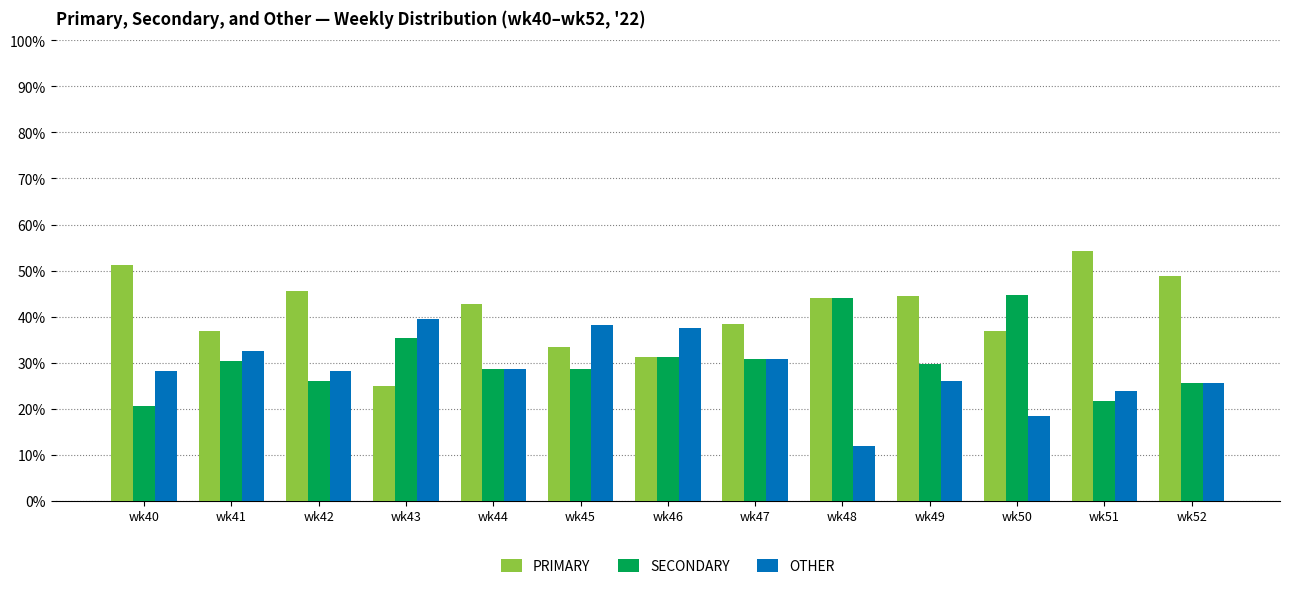

What is the highest value of the PRIMARY series?

54.3